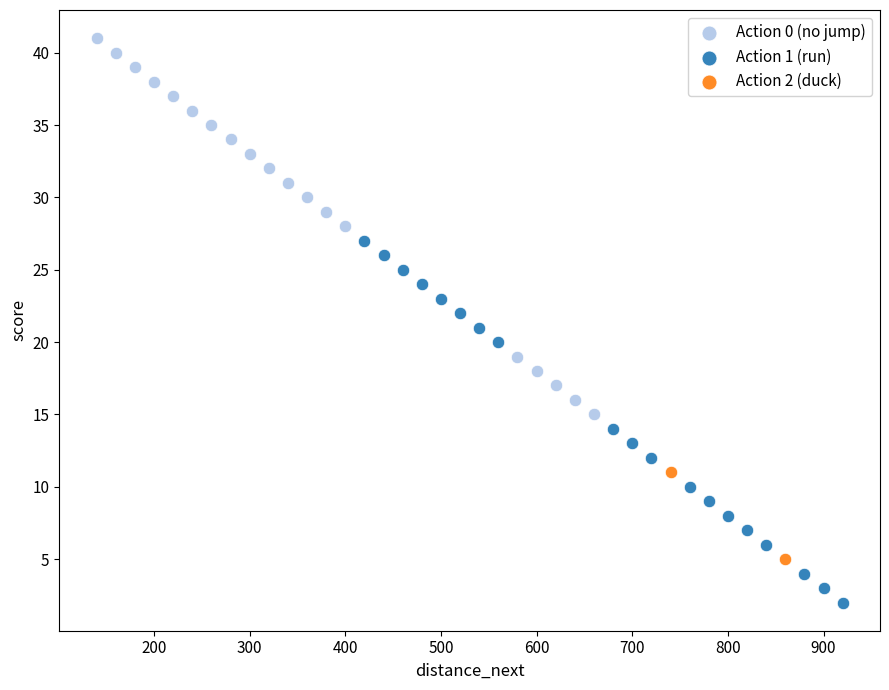

Which series reaches the maximum Y coordinate?

Action 0 (no jump)